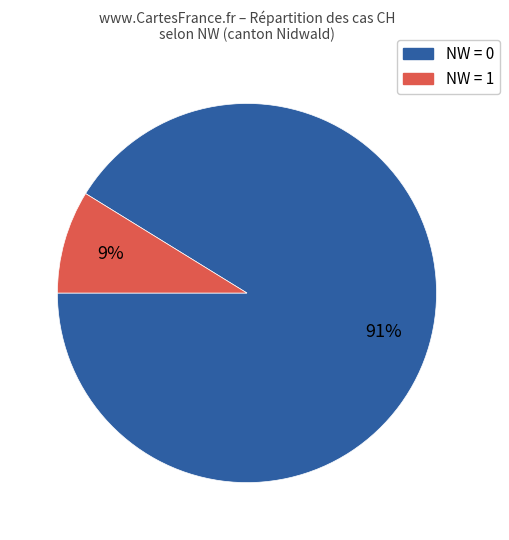

True or false: NW = 0 accounts for 91% of the total.

True